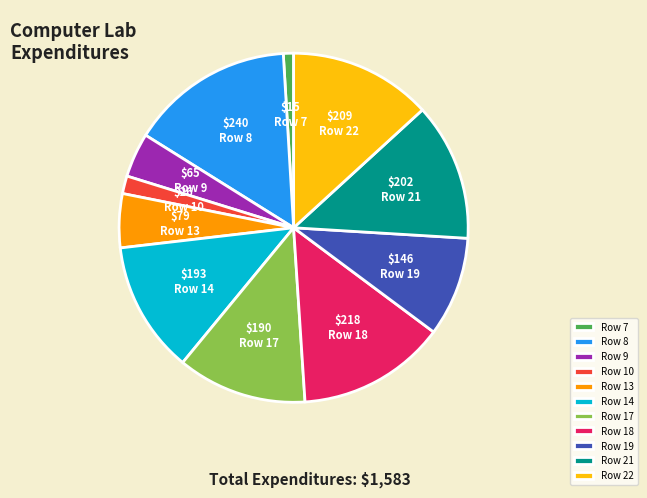

Is there a majority slice in this chart?

No